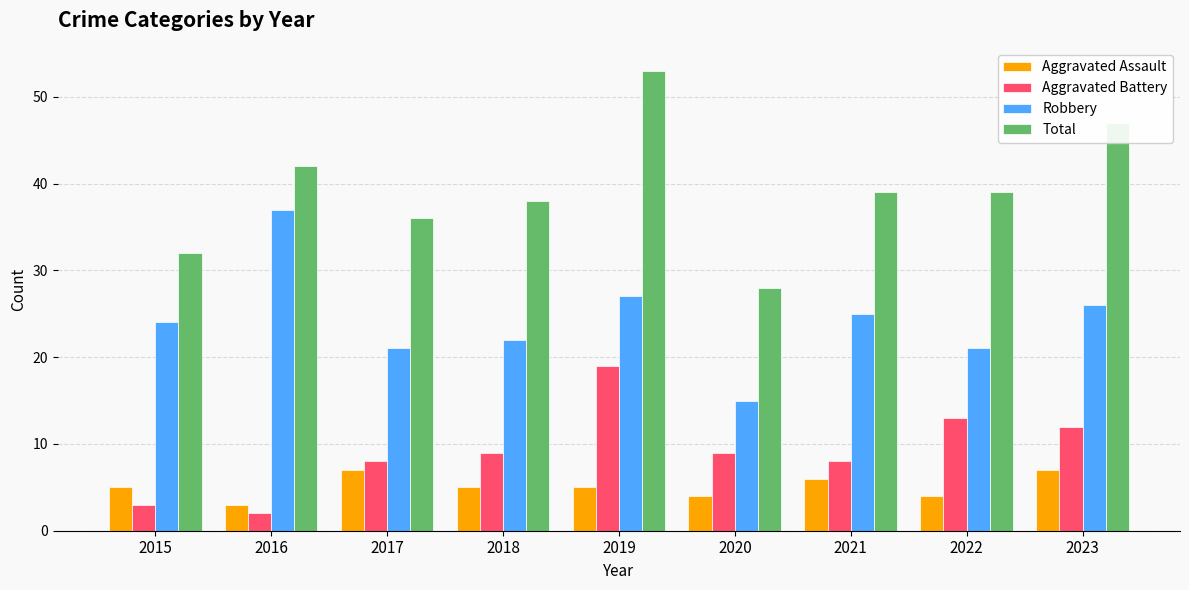

At 2020, list the series in order from smallest to largest.

Aggravated Assault, Aggravated Battery, Robbery, Total